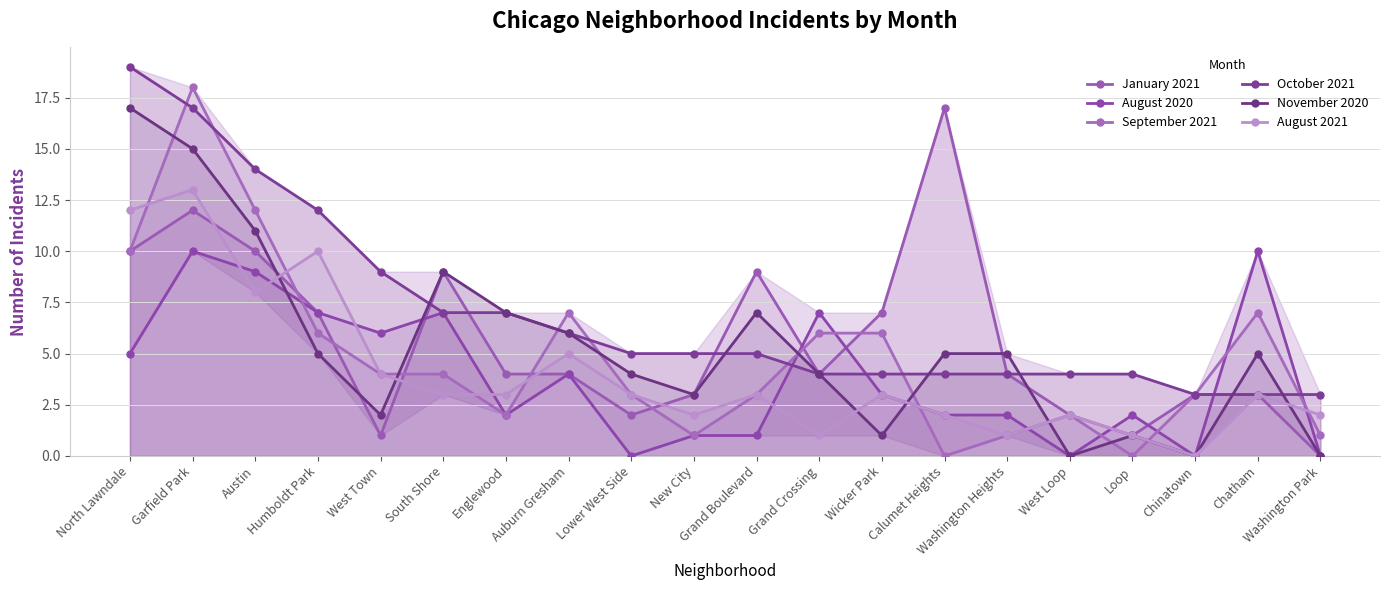

What is the label of the 11th point from the right?

New City